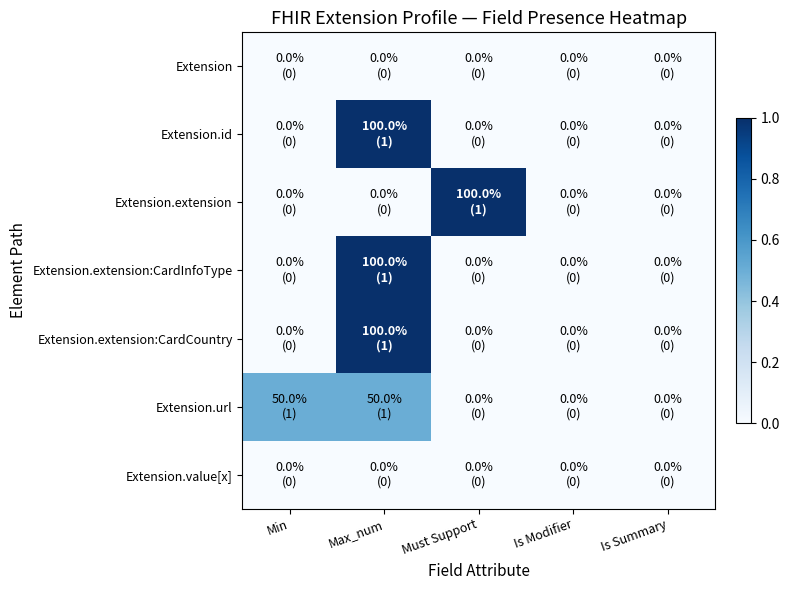

At how many categories does at least one series exceed 0?

3